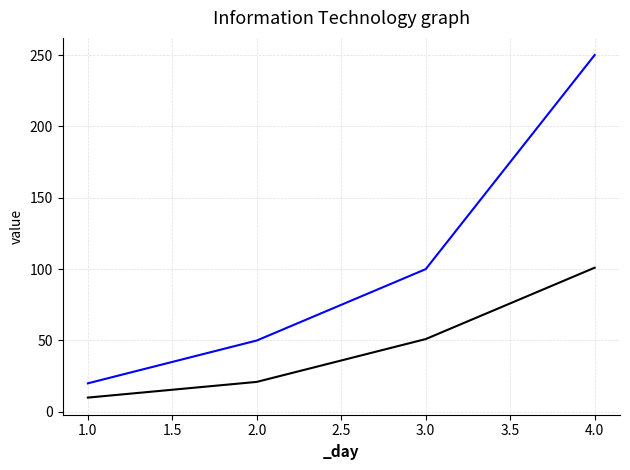

What is the total value across all series at 1?

30